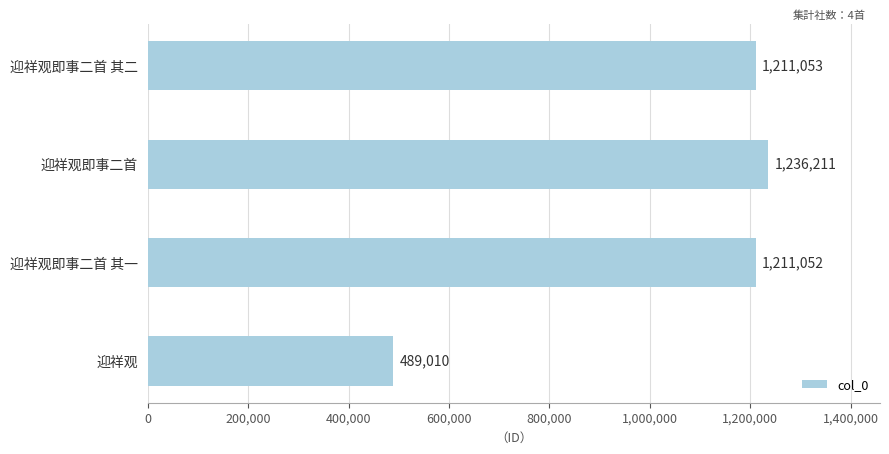

Approximately how many times larger is the value at 迎祥观即事二首 其二 compared to 迎祥观即事二首?

1.0